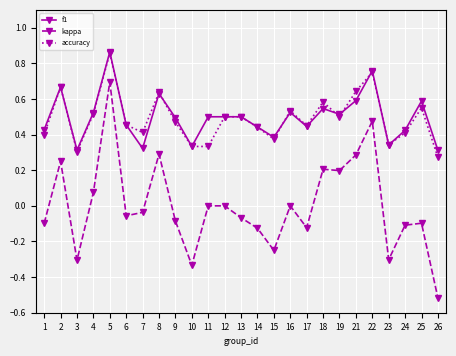

Which series changed the most between 2 and 22?

kappa